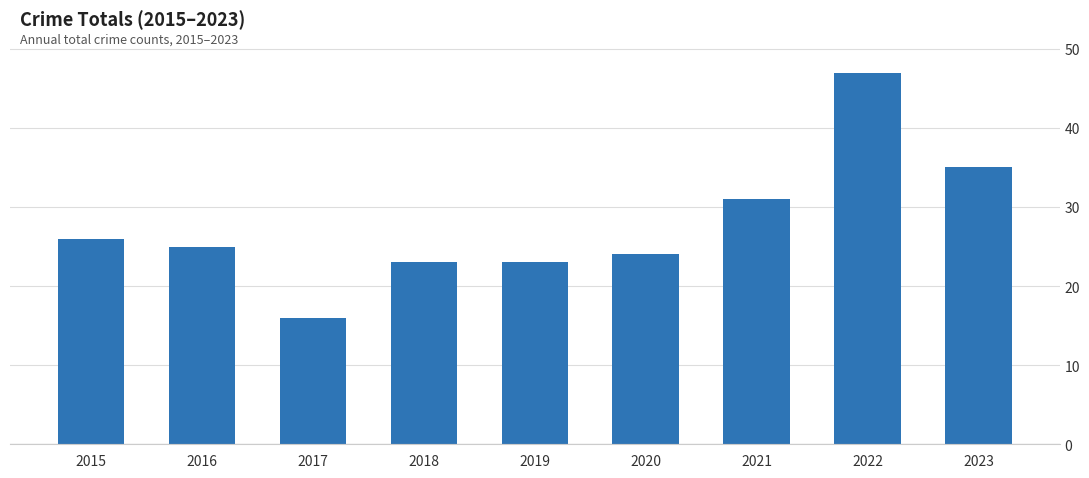

What is the smallest value displayed?

16